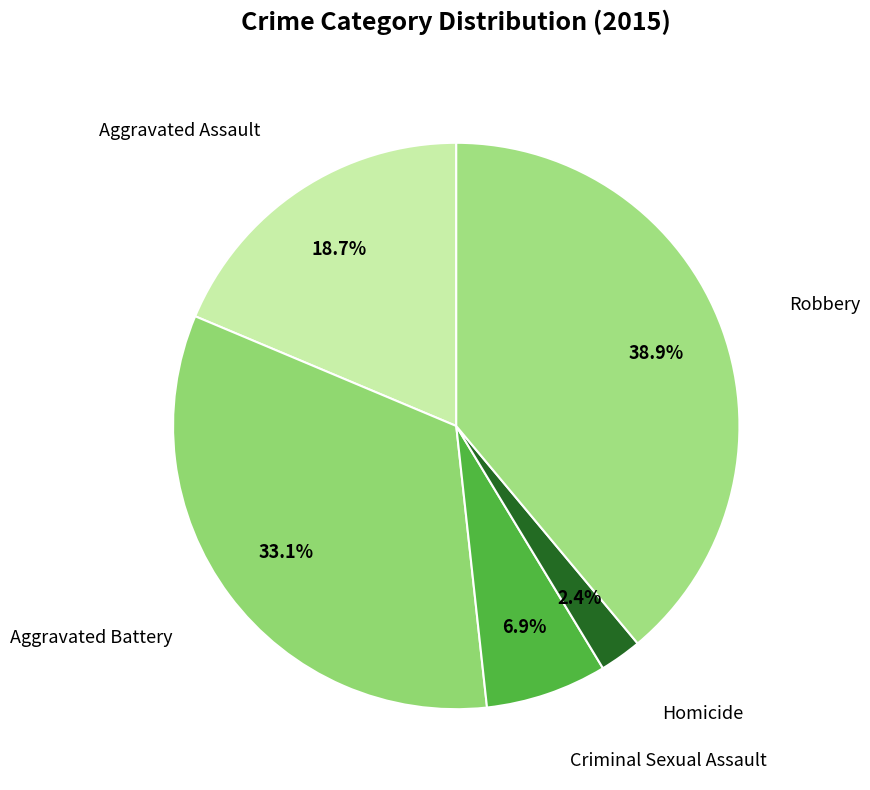

To the nearest percent, what is the average slice percentage?

20%